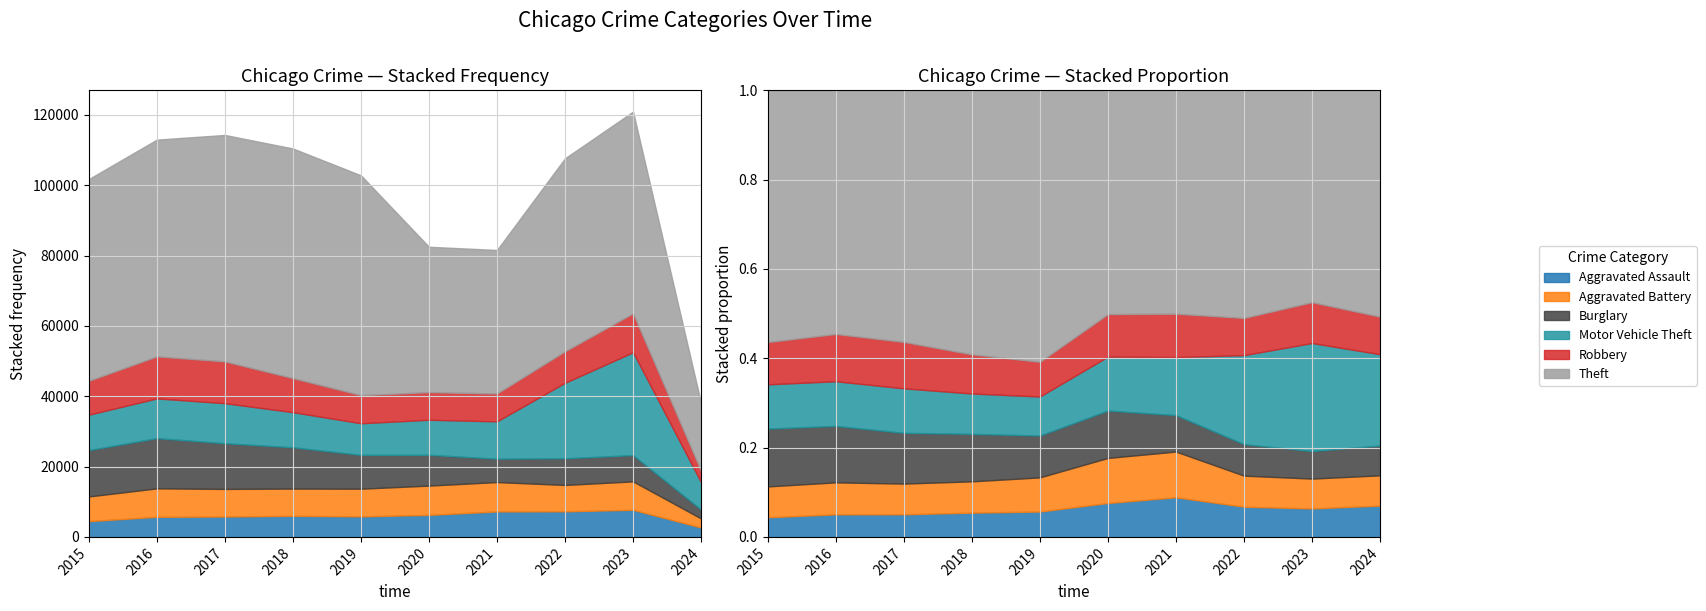

At which category is the sum across all series the highest?

2023